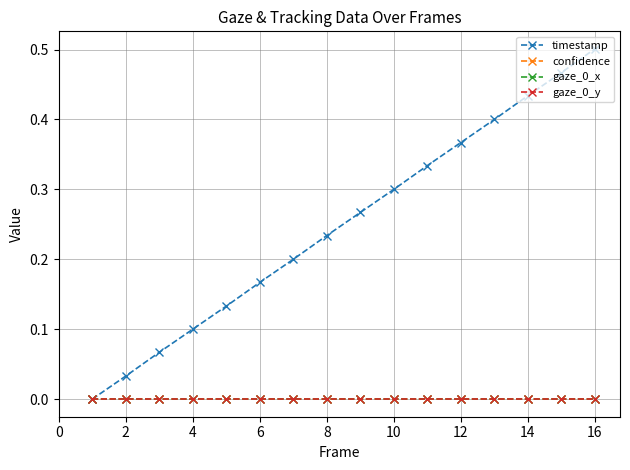

True or false: gaze_0_y and confidence cross at least once.

False